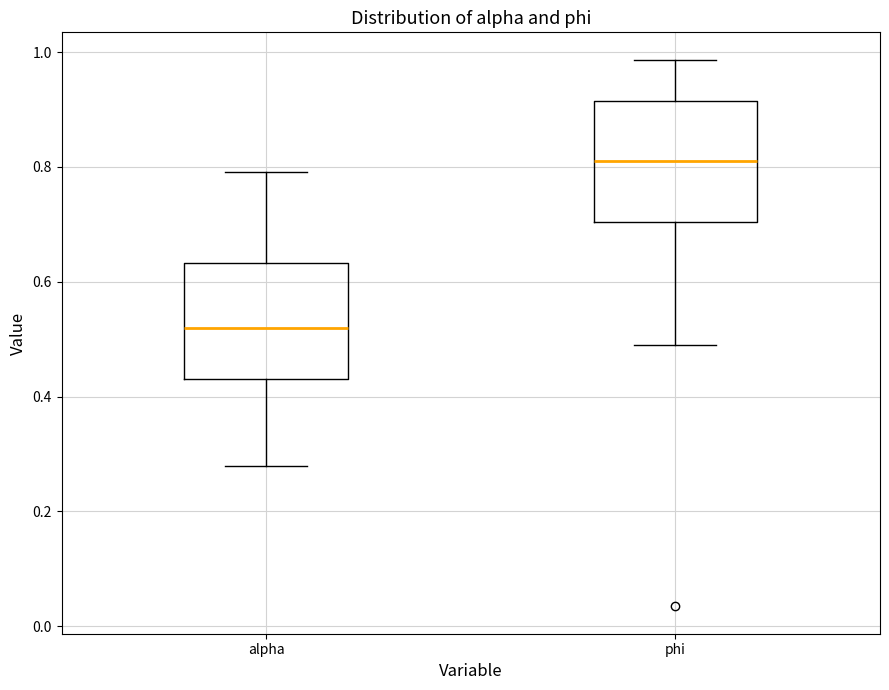

Where does the lower whisker of the box for phi end on the y-axis? The values are not printed on the chart, so give them approximately, as read against the axis.

0.50